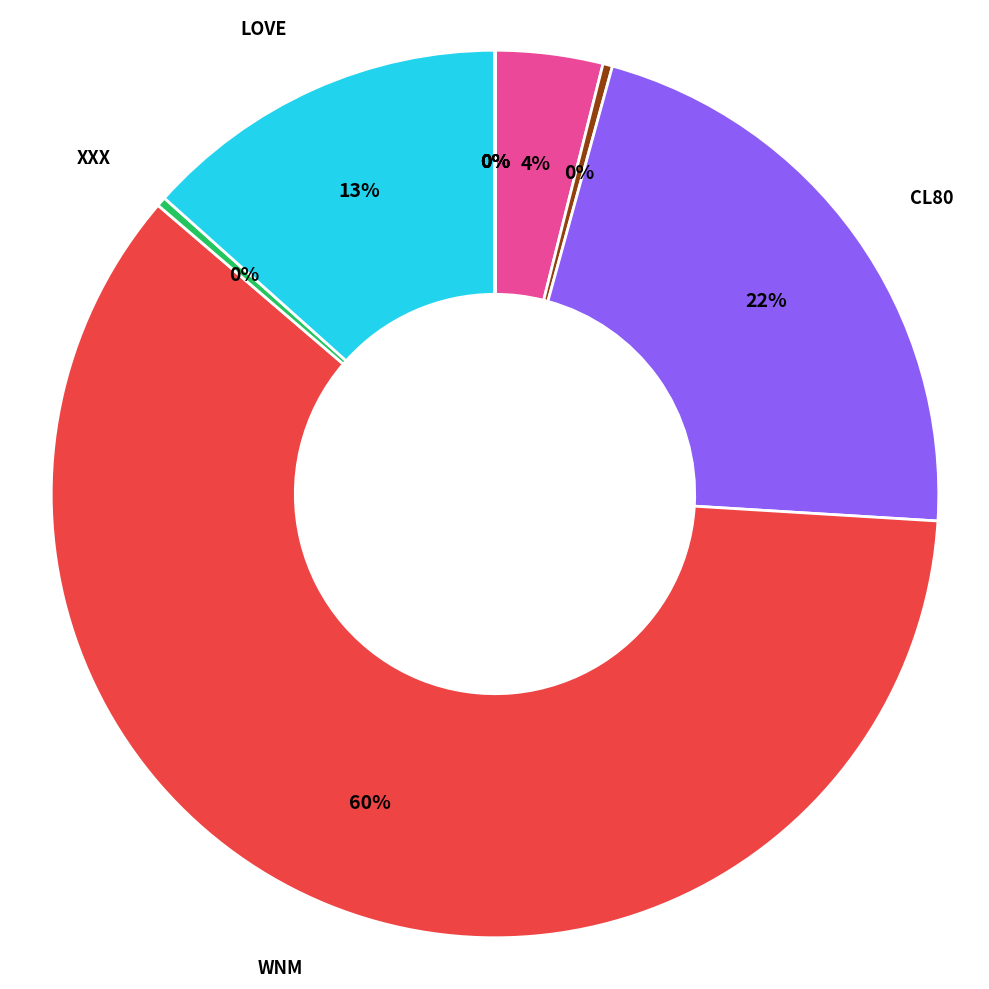

Is there any slice that represents more than half of the pie?

Yes